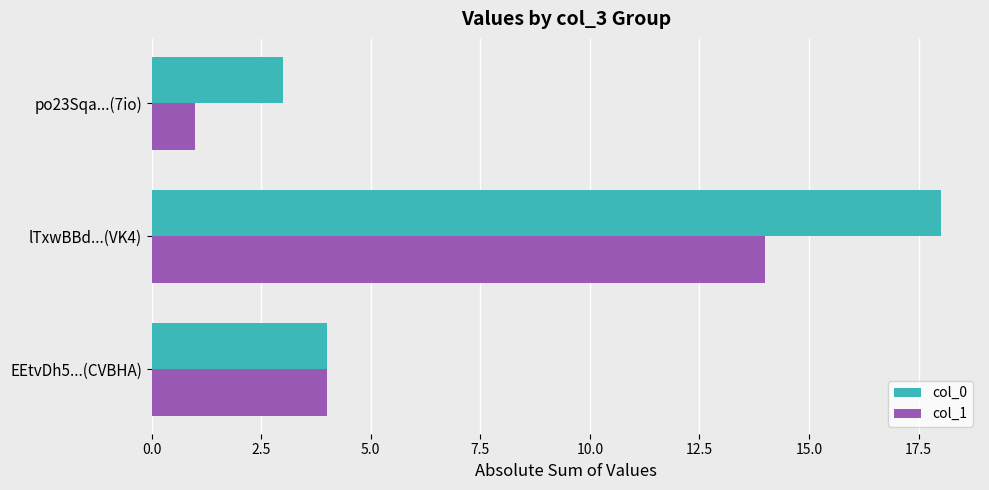

Count the number of data series in this chart.

2